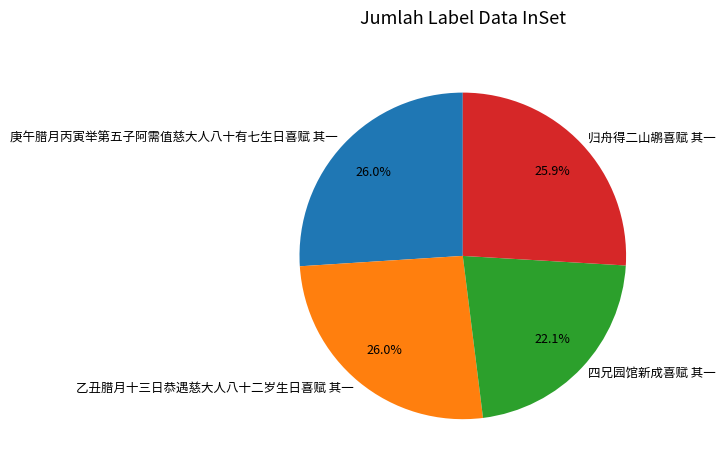

What is the smallest slice in the pie chart?

四兄园馆新成喜赋 其一